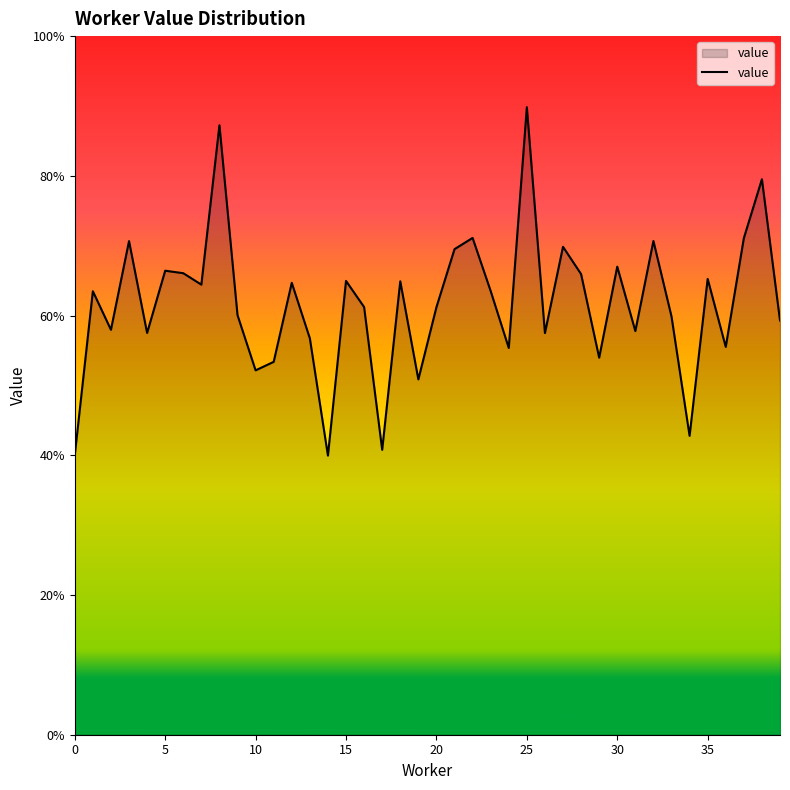

Is this an area chart (filled region under the line)?

Yes